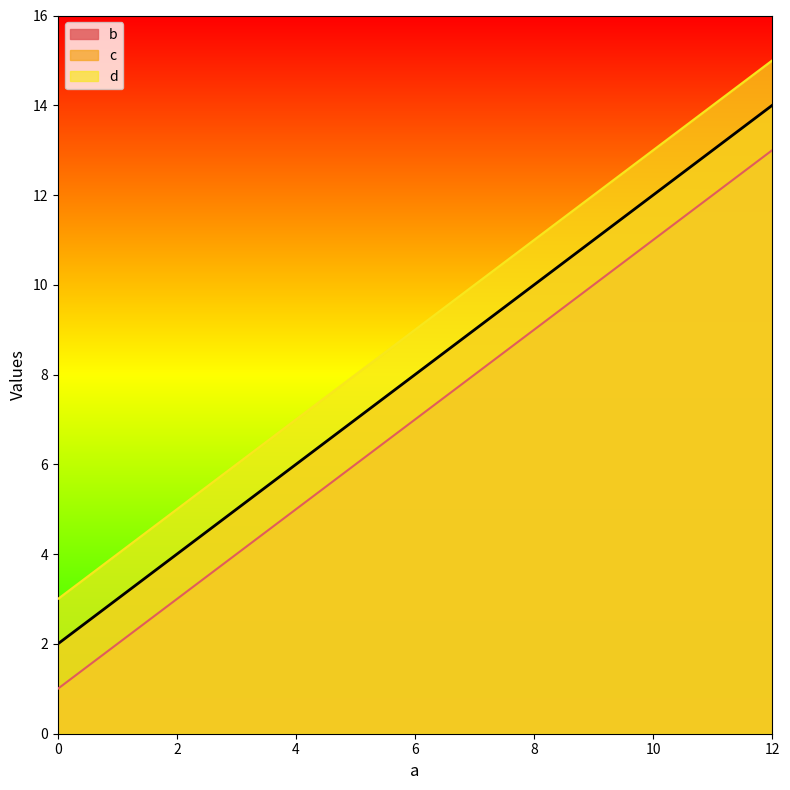

At how many categories does at least one series exceed 5?

3